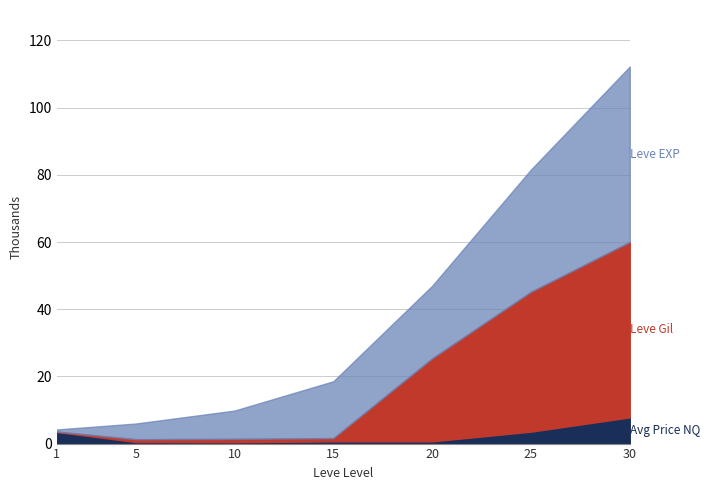

The value of currentAveragePrice at 15 is 1416110. True or false?

False